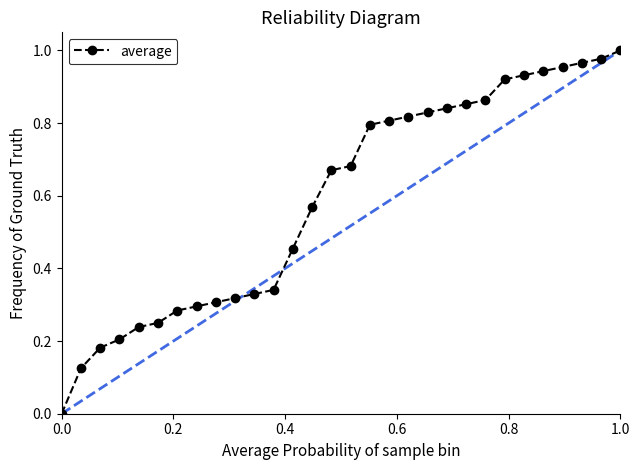

What is the sum of all values?

17.8